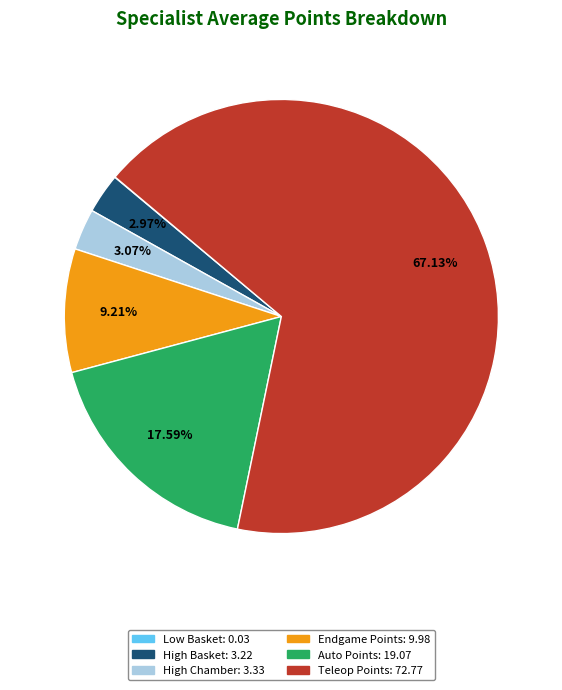

What is the ratio of the value at Auto Points to the value at Teleop Points?

0.3